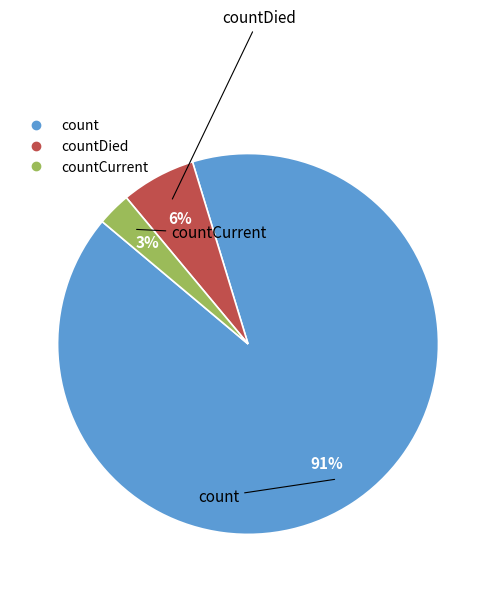

To the nearest percent, what is the difference between the largest and smallest slice percentages?

88%